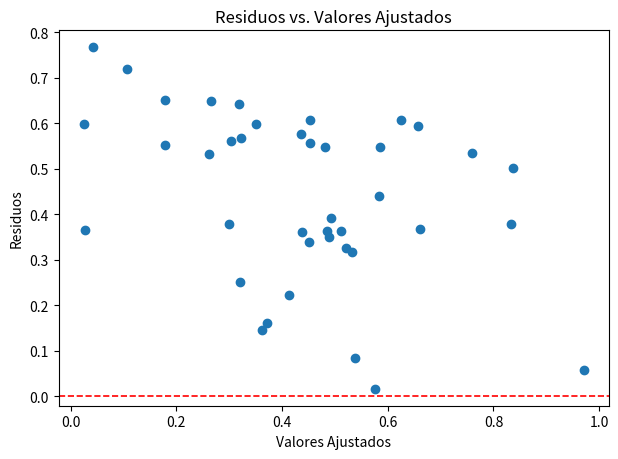

What is the range of X values (max minus min)?

0.9